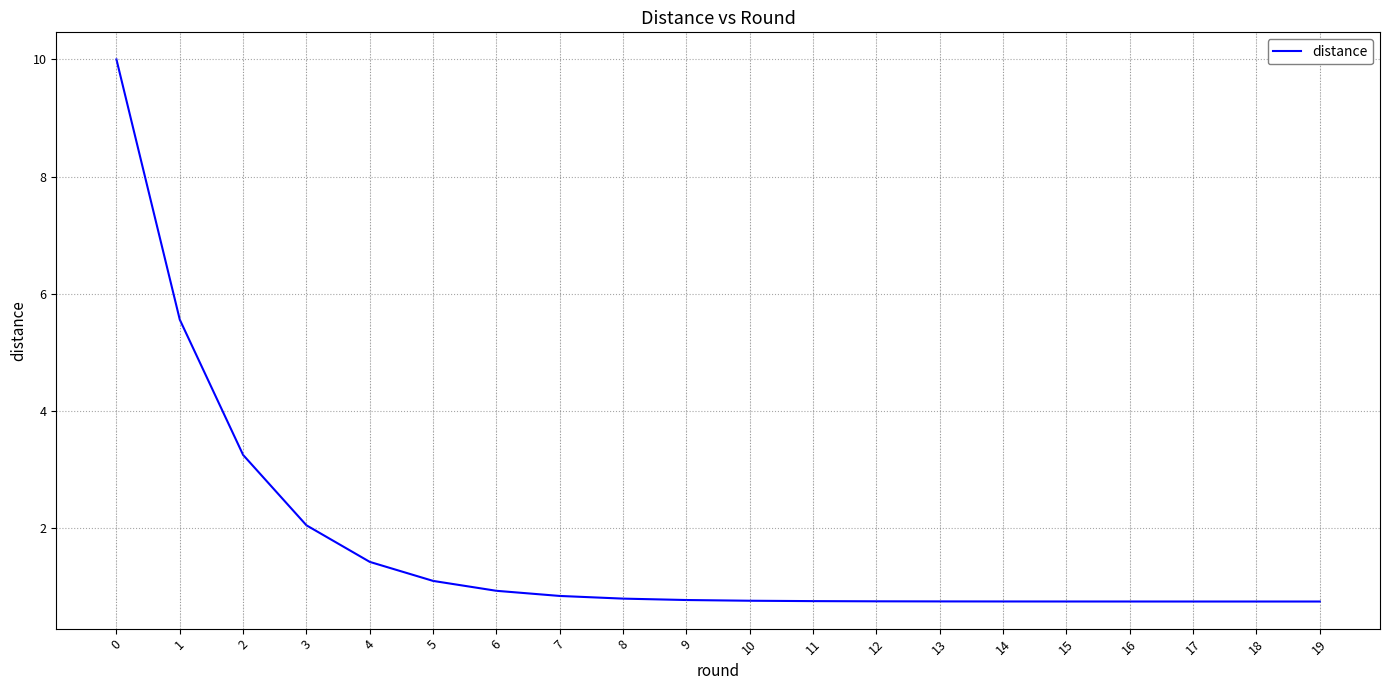

Reading left to right, what are all the values shown in this chart?

0=10.0	1=5.6	2=3.3	3=2.1	4=1.4	5=1.1	6=0.9	7=0.8	8=0.8	9=0.8	10=0.8	11=0.8	12=0.8	13=0.8	14=0.8	15=0.8	16=0.8	17=0.8	18=0.8	19=0.8